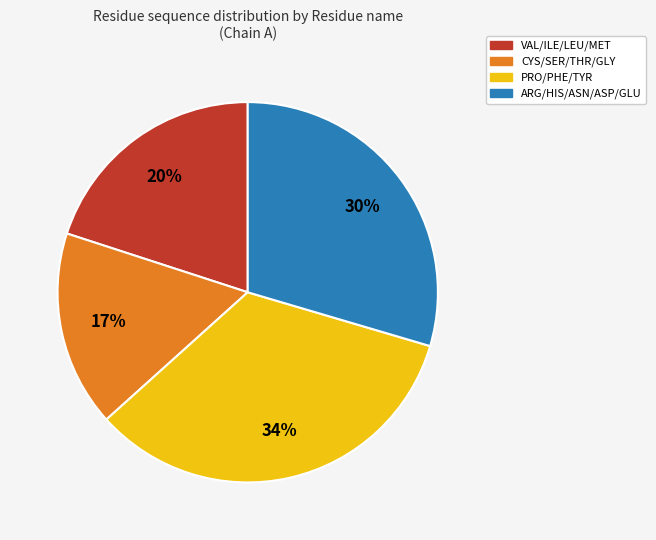

Is there any slice that represents more than half of the pie?

No